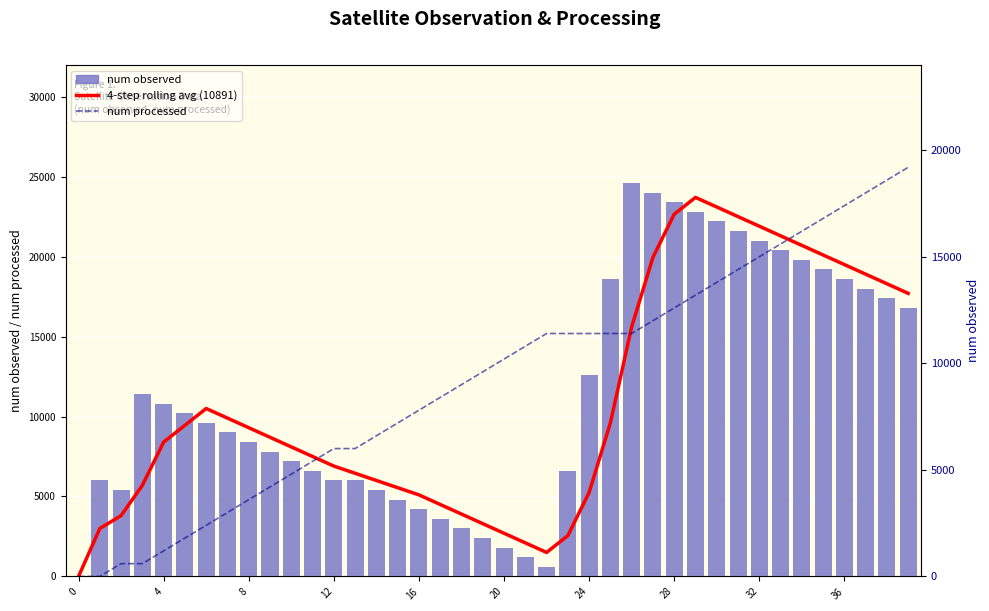

What is the sum of the 4-step rolling avg (10891) values at 17 and 10?

12600